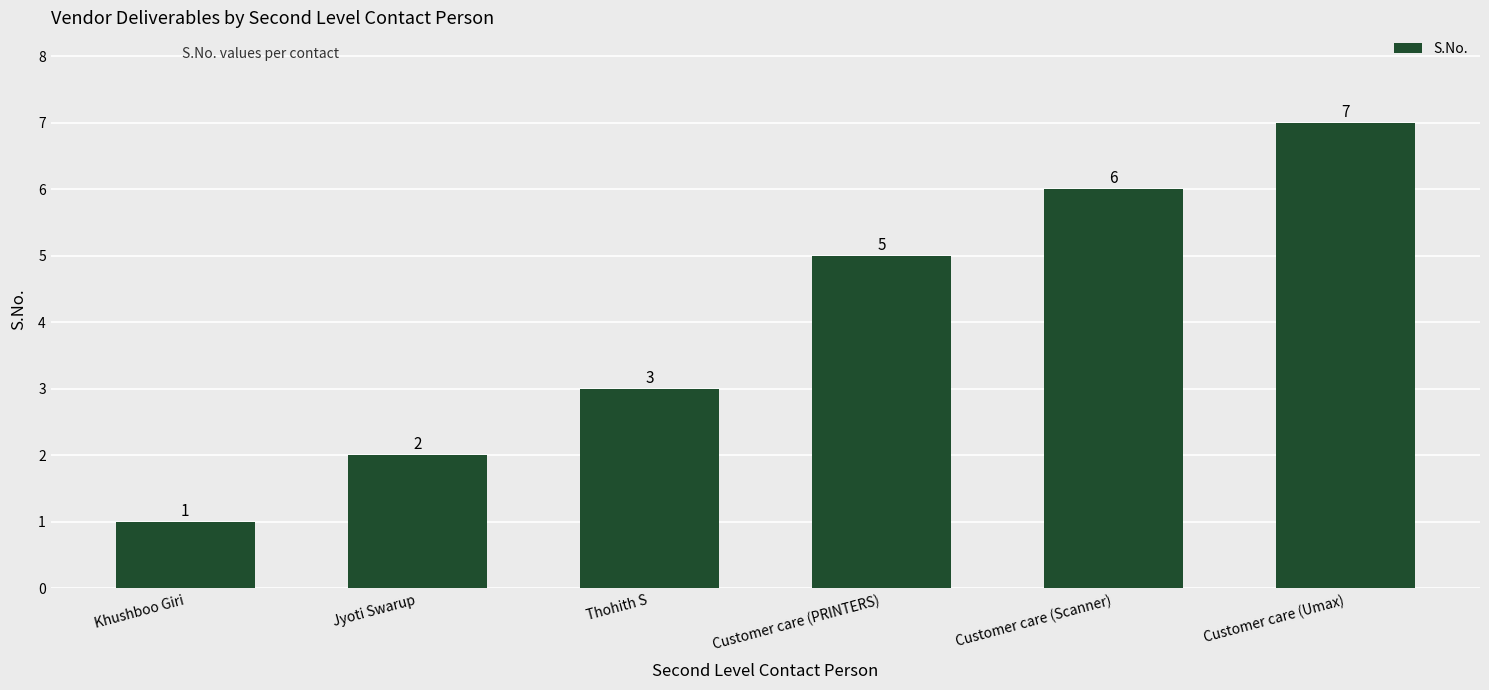

How many bars are there in total?

6